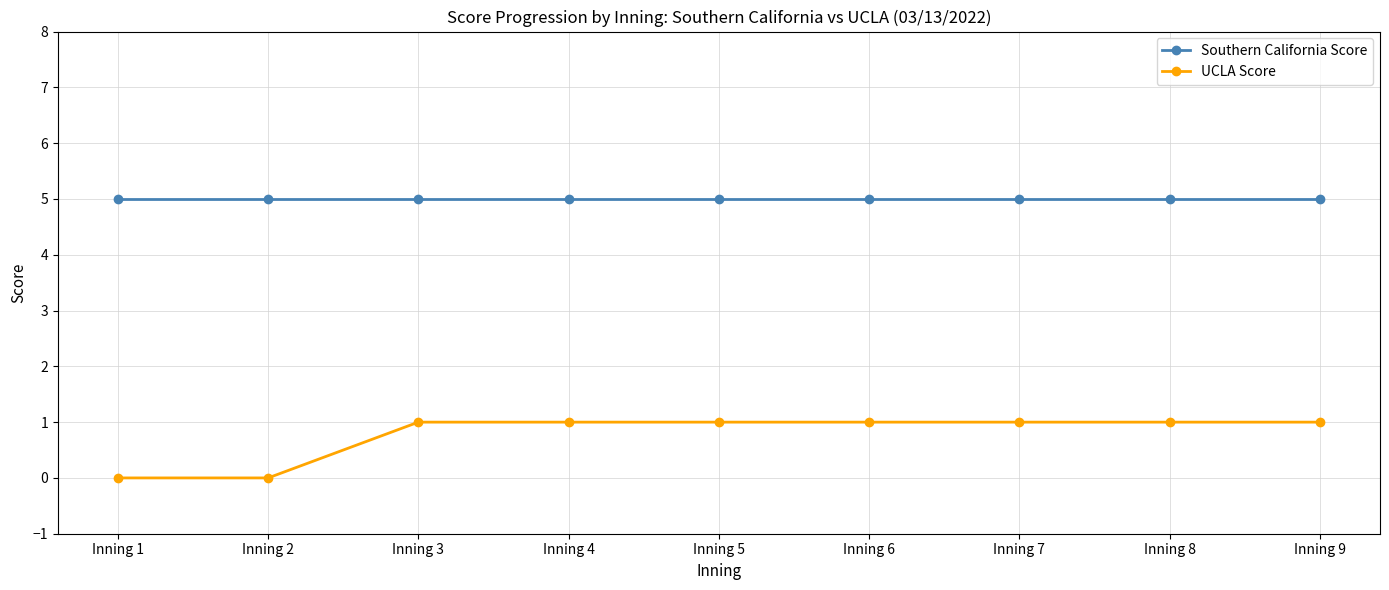

What is the total value across all series at Inning 7?

6